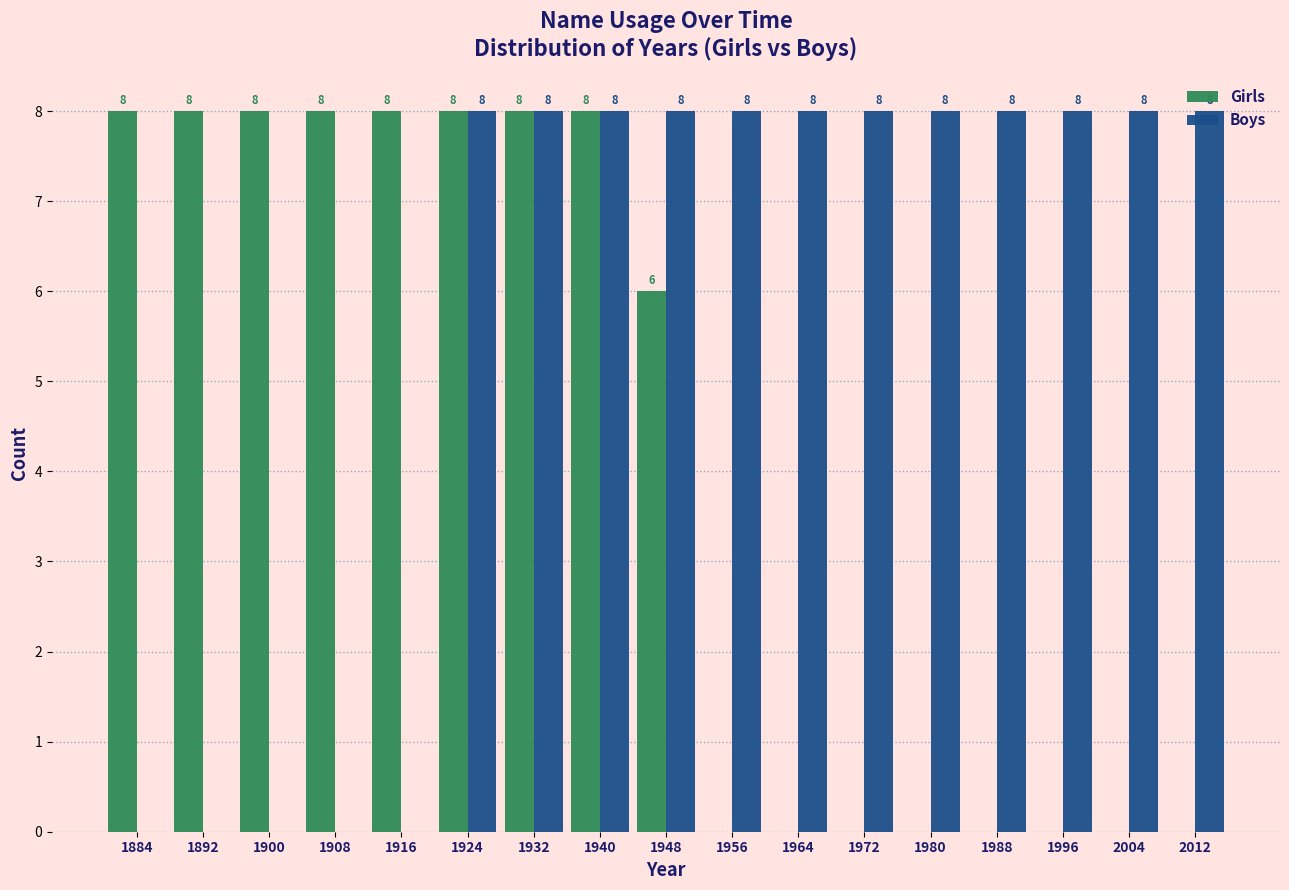

What is the sum of the Boys values at 2004 and 1996?

16